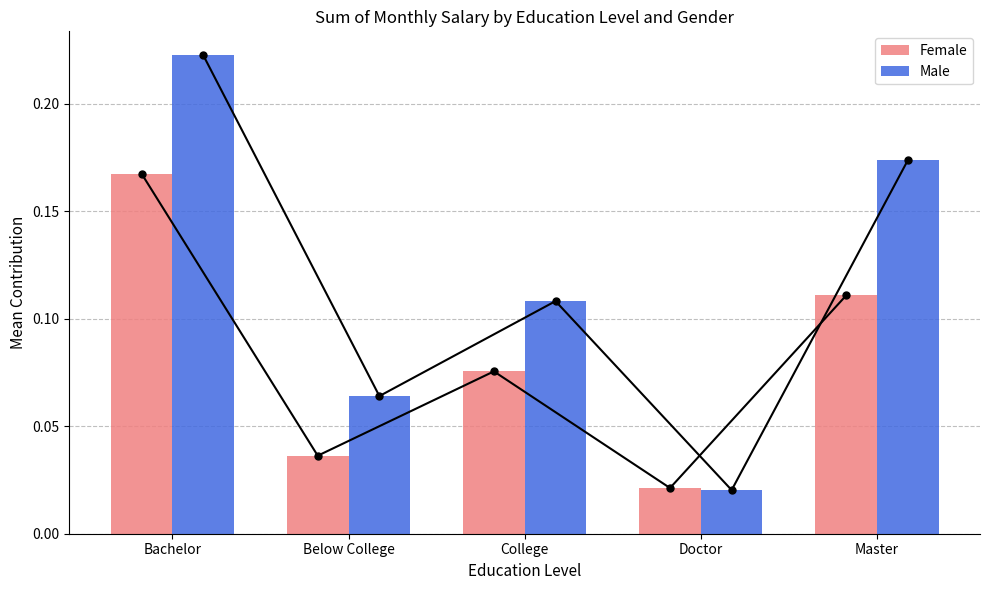

Which series has the largest range (max minus min)?

Male